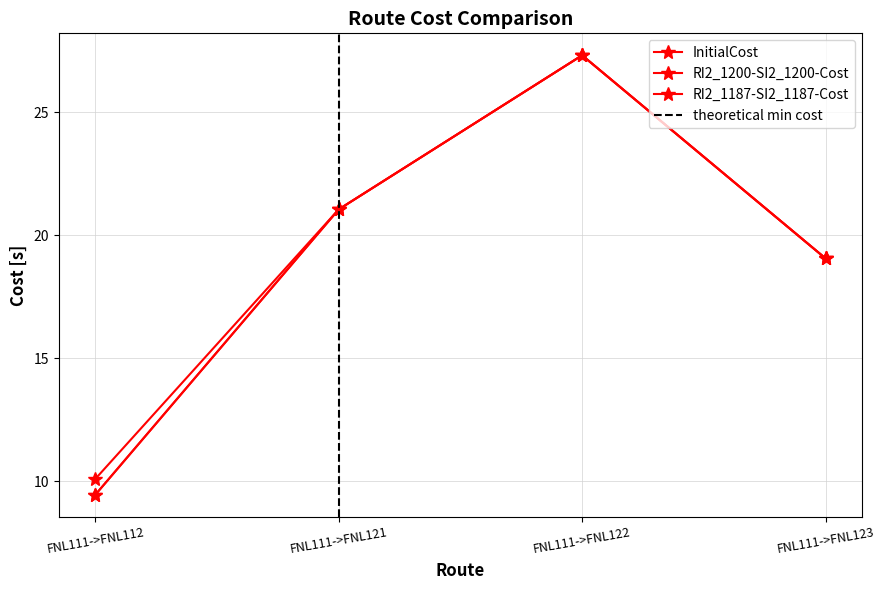

What is the sum of all RI2_1187-SI2_1187-Cost values?

76.8